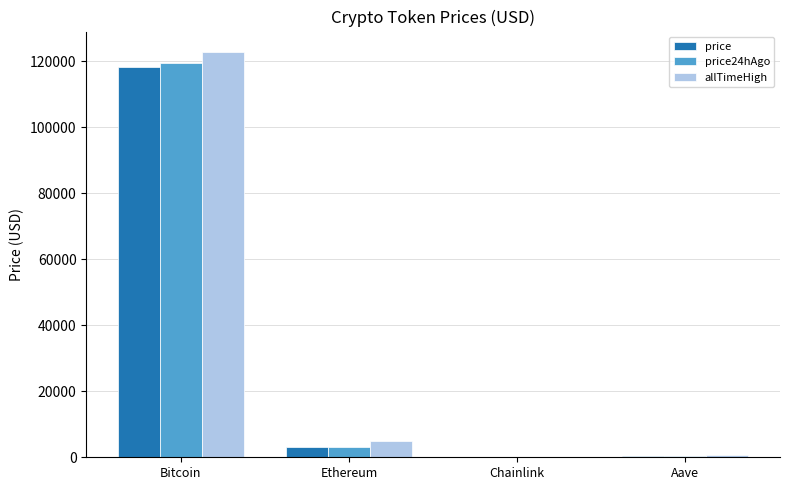

The value of price24hAgo at Chainlink is 15.6. True or false?

True